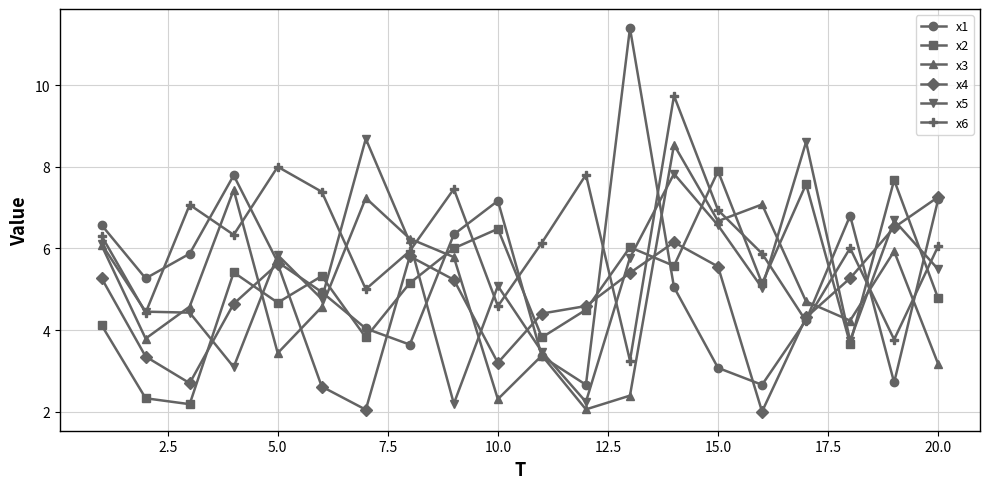

Which series has the widest spread of values?

x1